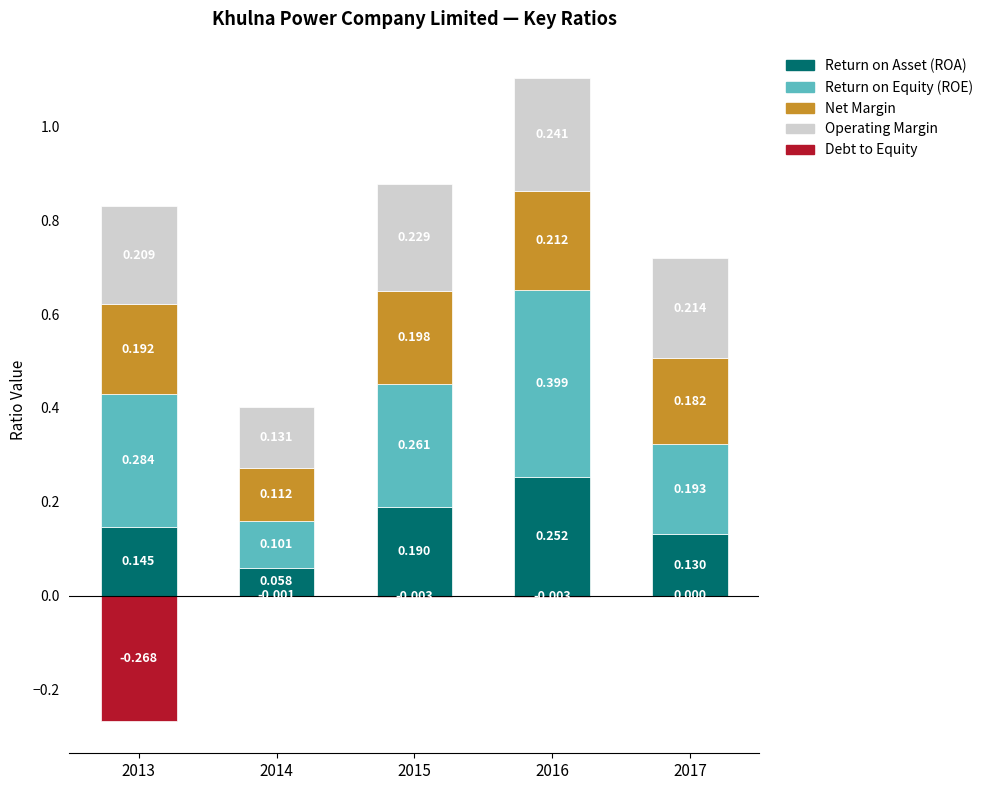

How many bars are there in each group?

5